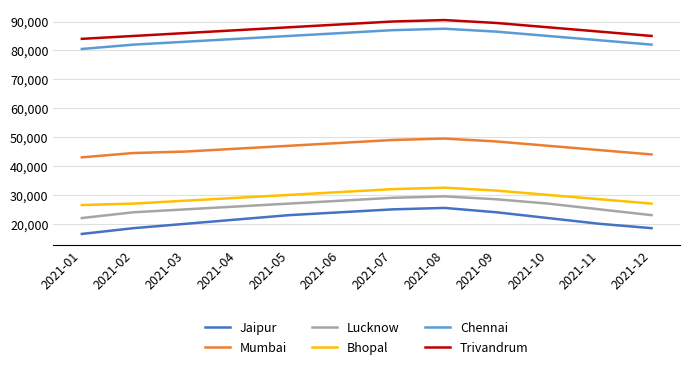

True or false: Bhopal and Mumbai cross at least once.

False